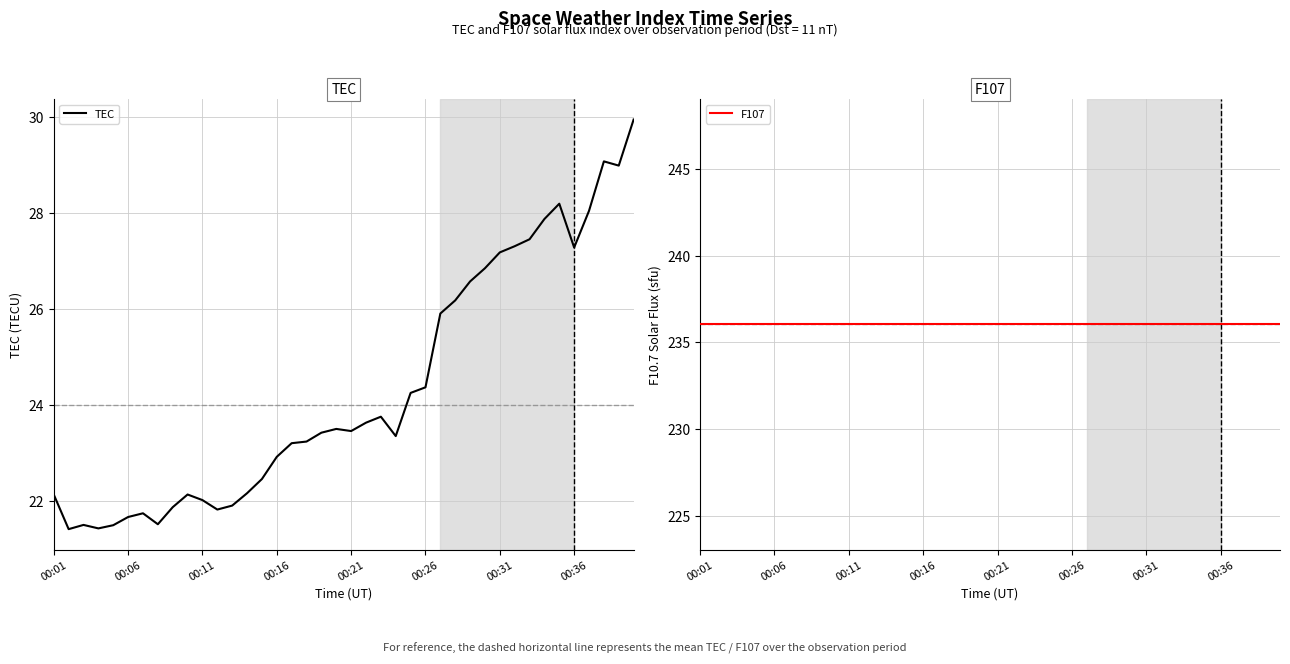

What is the difference between the maximum and minimum values in the TEC series?

8.5